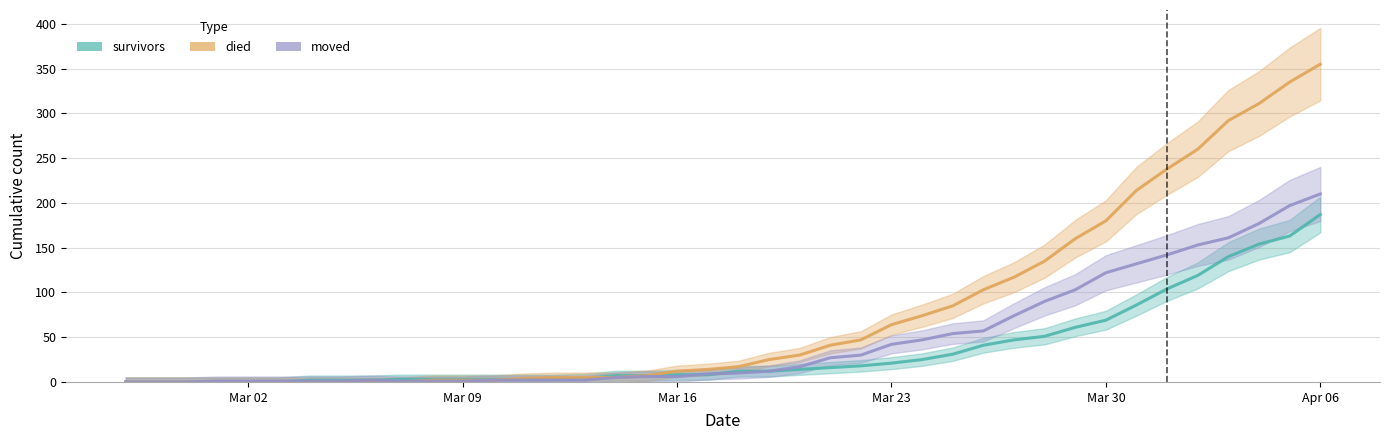

Where is survivors nearest to the value 93?

2020-03-31